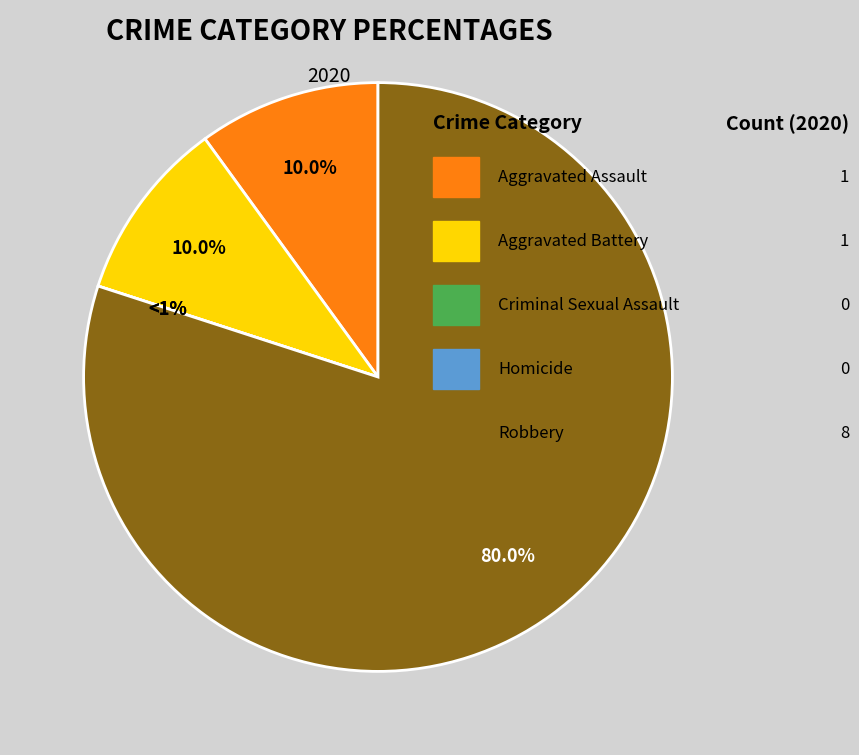

Does Criminal Sexual Assault account for over 50% of the chart?

No